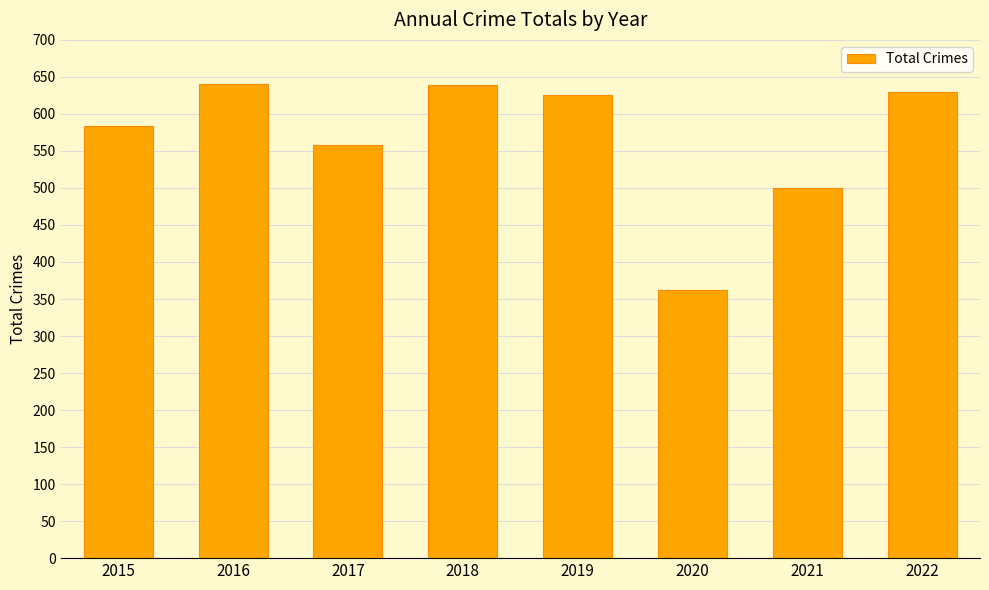

Which category has the lowest value across all series?

2020